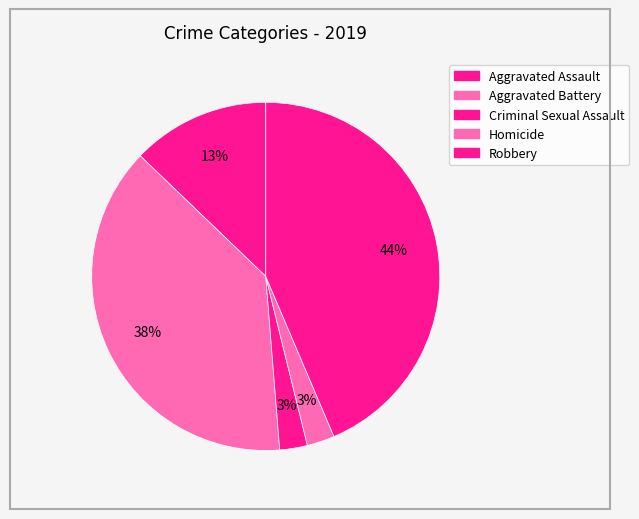

How many slices are in this pie chart?

5